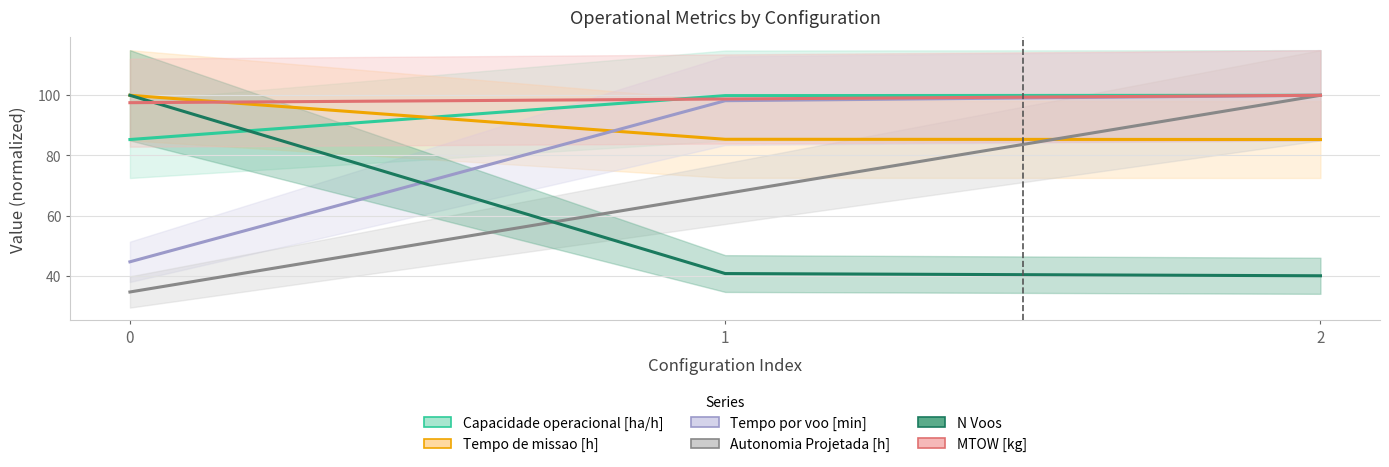

Reading left to right, extract all data points from this chart.

Capacidade operacional [ha/h]: 0=85.3	1=99.9	2=100.0
Tempo de missao [h]: 0=100.0	1=85.4	2=85.3
Tempo por voo [min]: 0=44.6	1=98.2	2=100.0
Autonomia Projetada [h]: 0=34.6	1=67.3	2=100.0
N Voos: 0=100.0	1=40.7	2=40.0
MTOW [kg]: 0=97.5	1=98.8	2=100.0